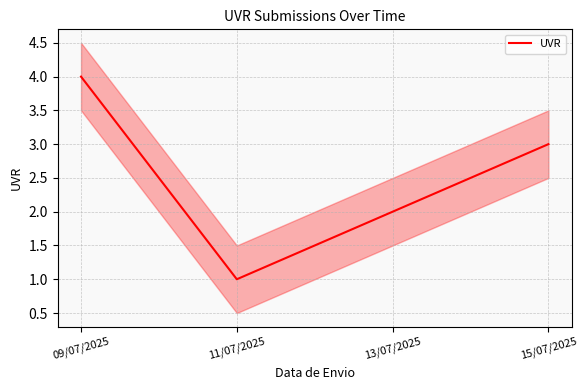

List the labels in order of value, largest first.

09/07/2025, 15/07/2025, 13/07/2025, 11/07/2025